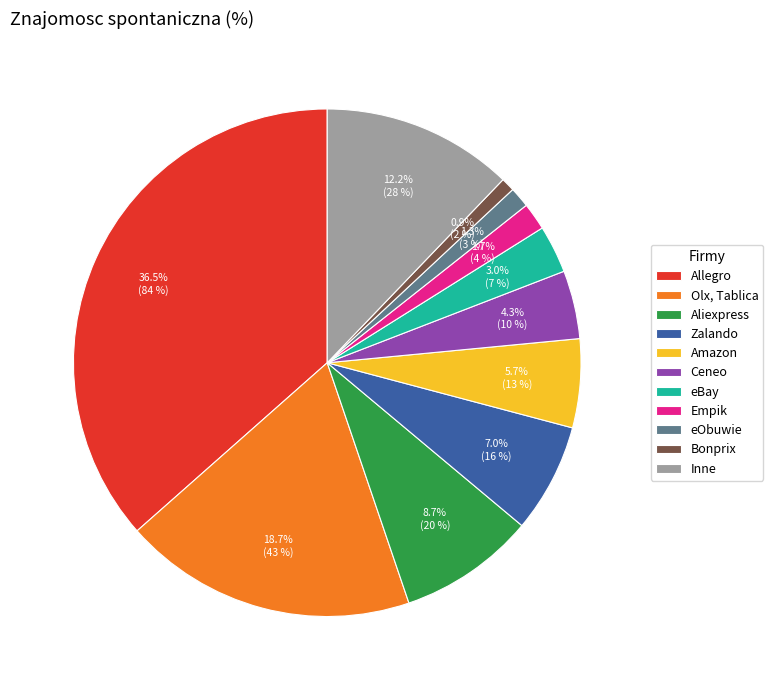

Which slice is the largest?

Allegro